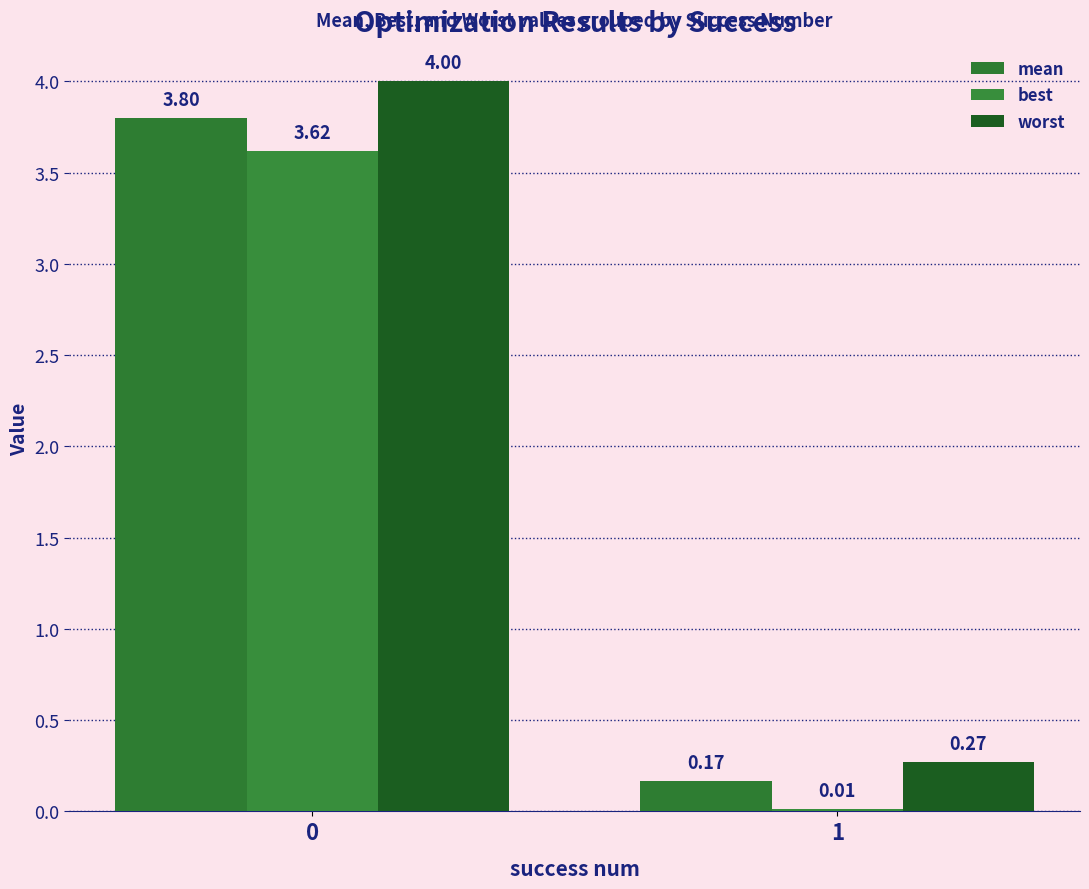

The worst series shows 0.3 at 1. True or false?

True